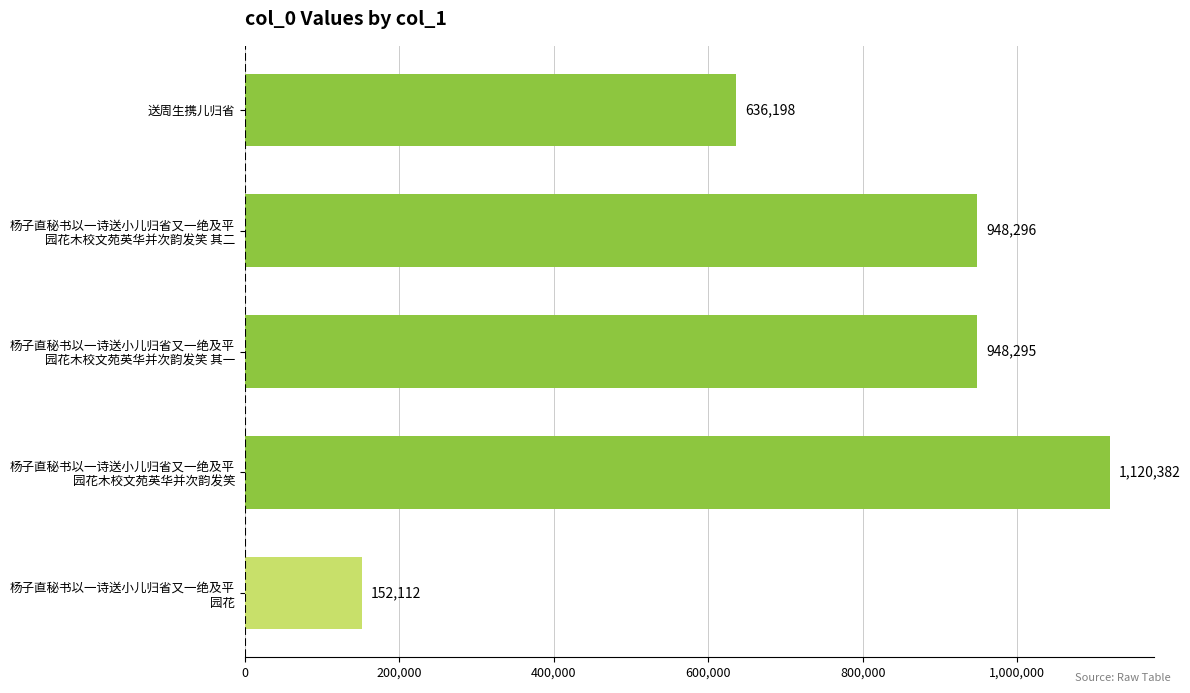

What is the value of the 2nd bar from the top?

948296